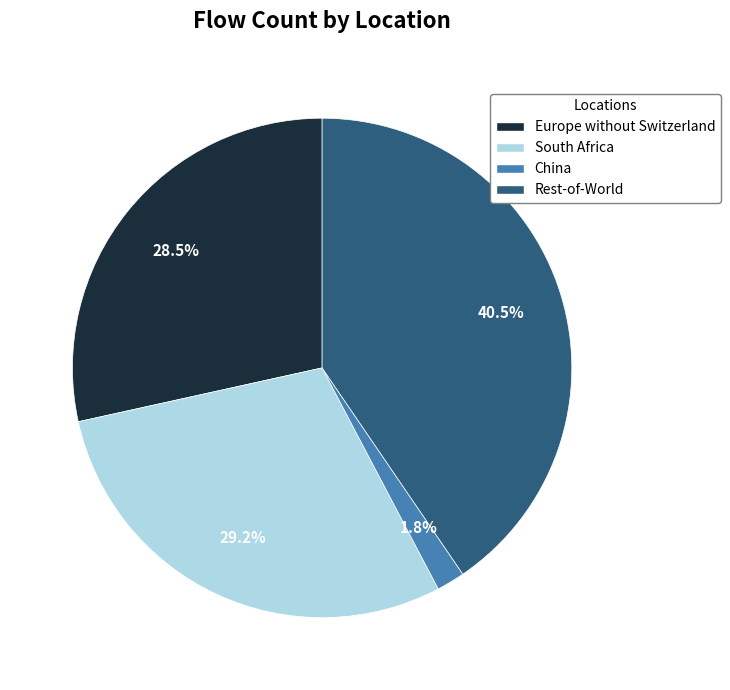

How many segments does this pie chart have?

4